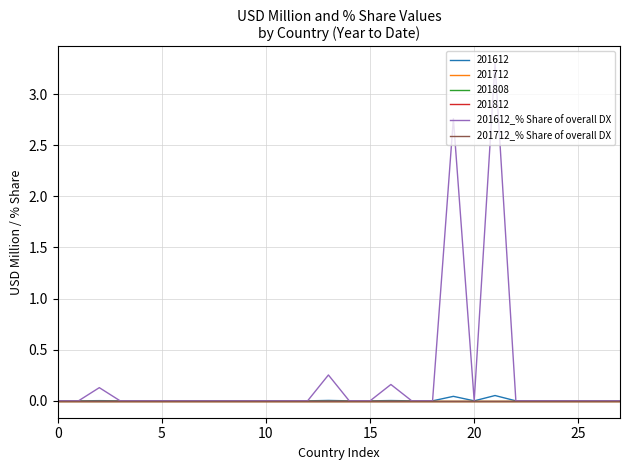

Does the chart have visible grid lines?

Yes